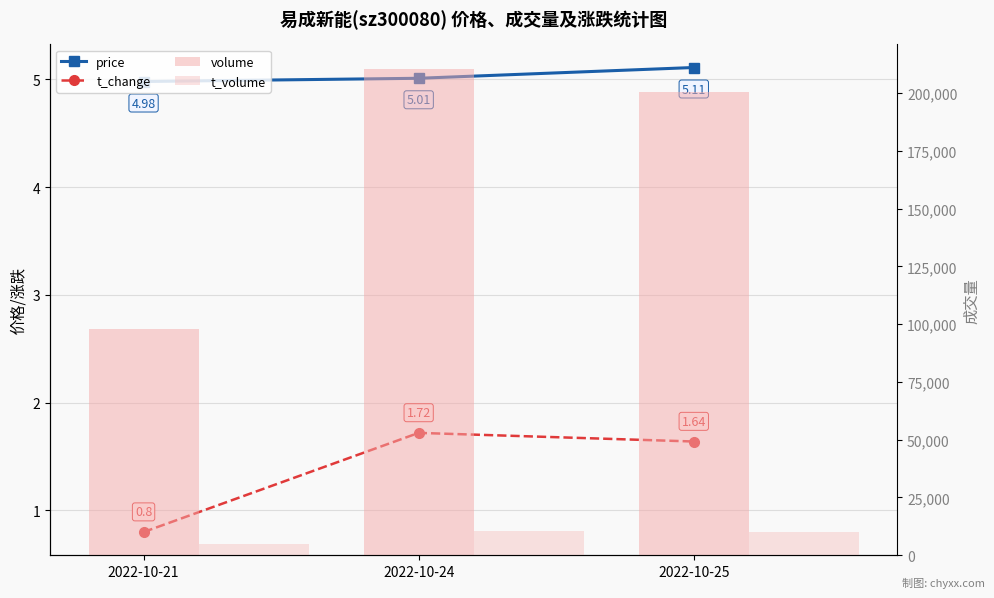

Read the volume value at 2022-10-21.

97992.0